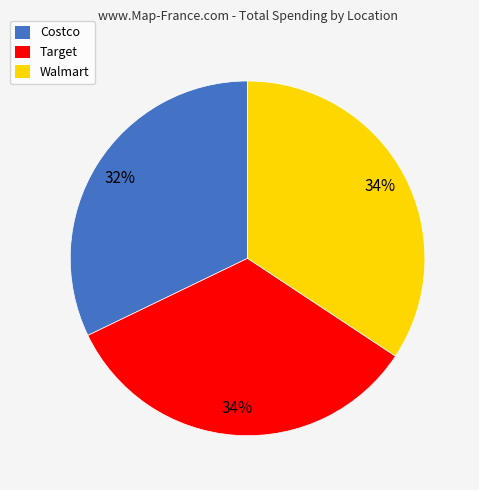

Approximately how many times larger is the value at Target compared to Walmart?

1.0